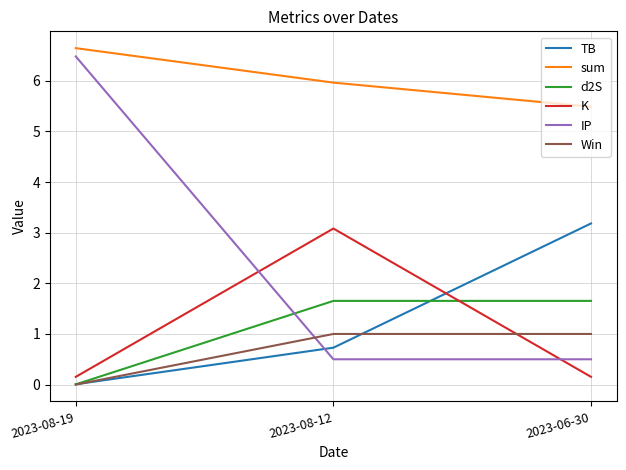

Which series has the largest total across all categories?

sum